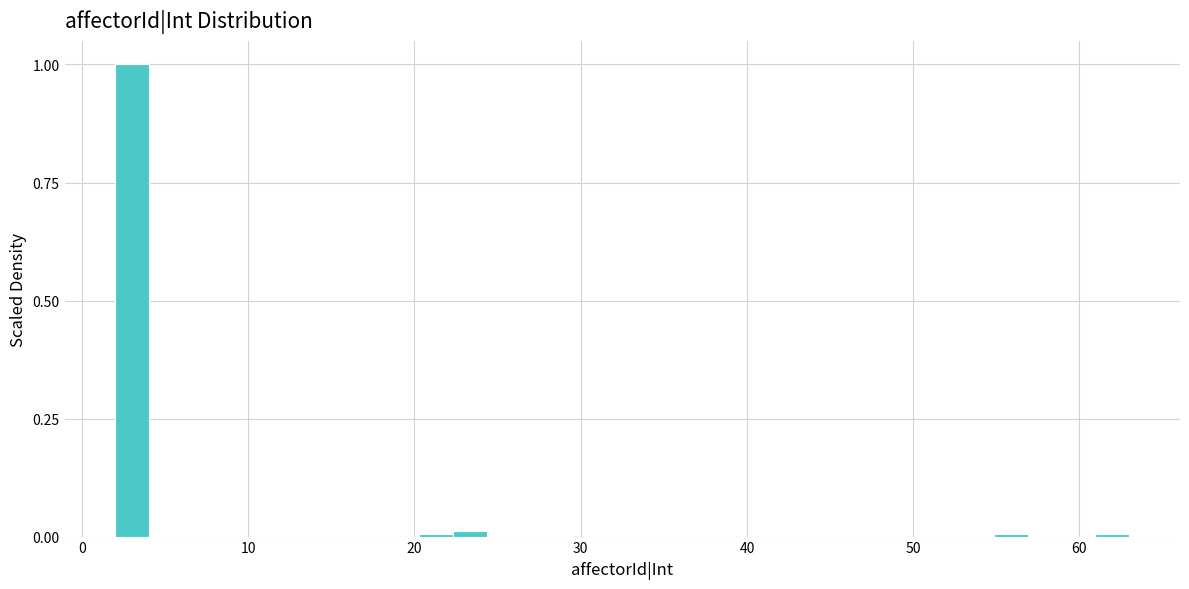

Around what value on the x-axis is the tallest bar? Give the approximate position of its centre, as read against the axis.

3